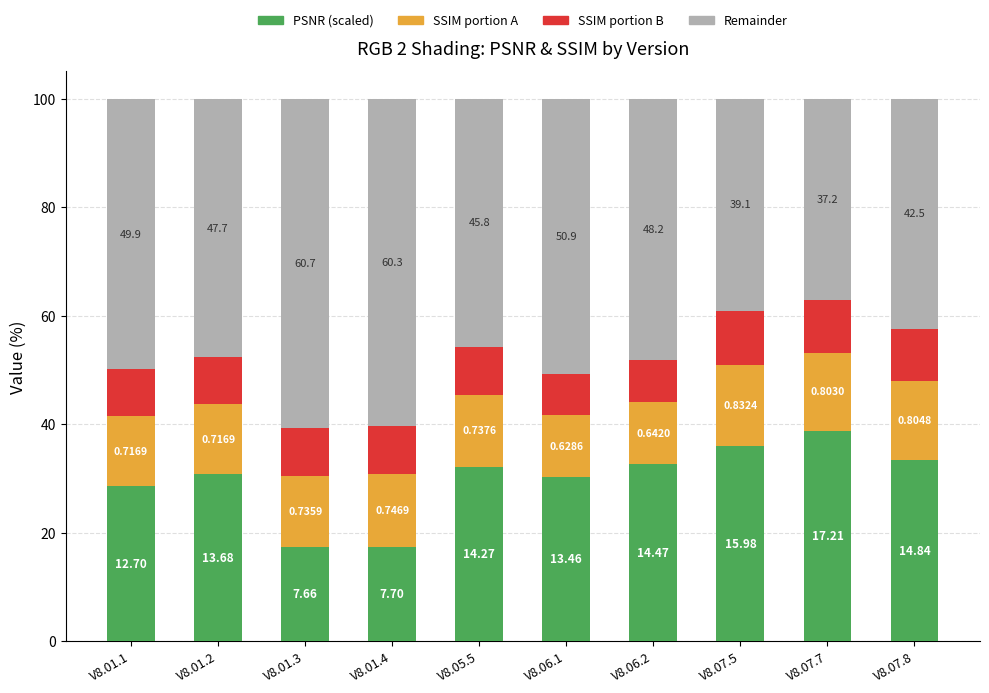

How many values in the PSNR (scaled) series are below 32?

5